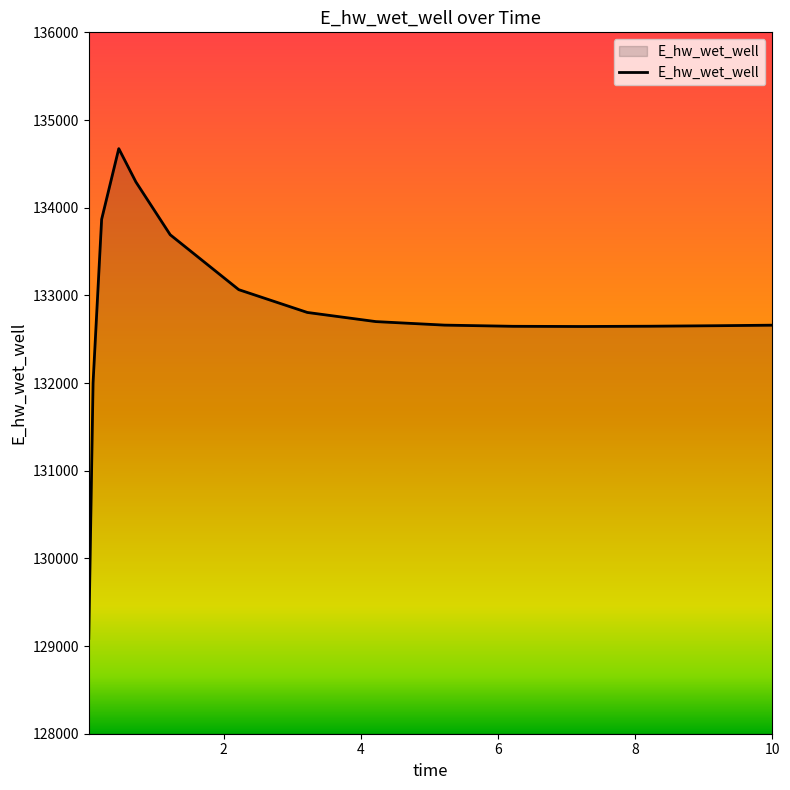

What is the greatest value displayed?

134673.6